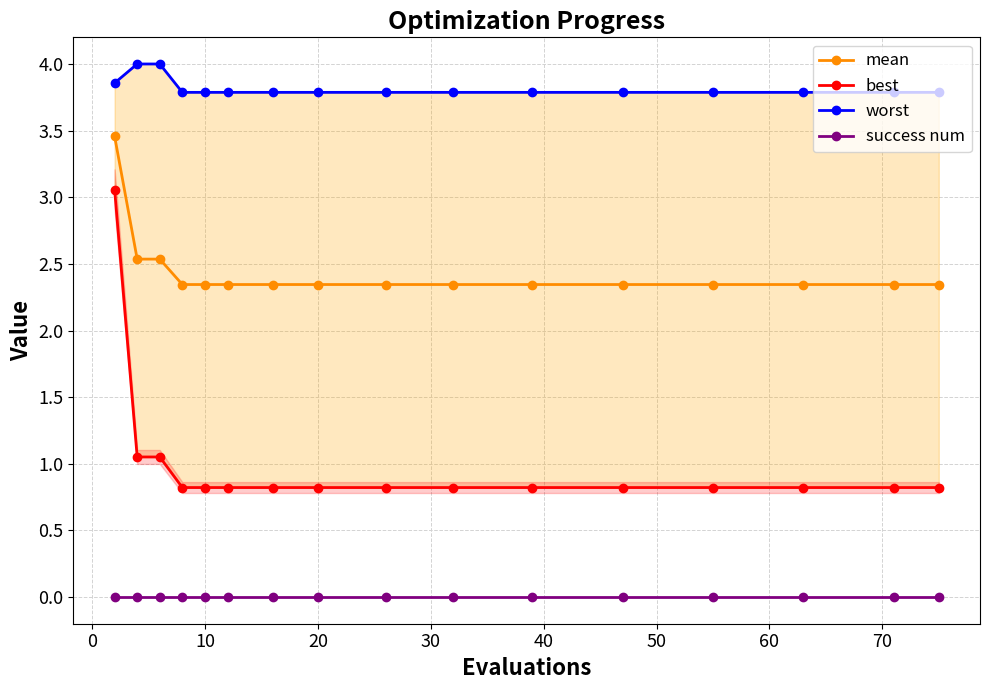

How many categories are shown in the chart?

16